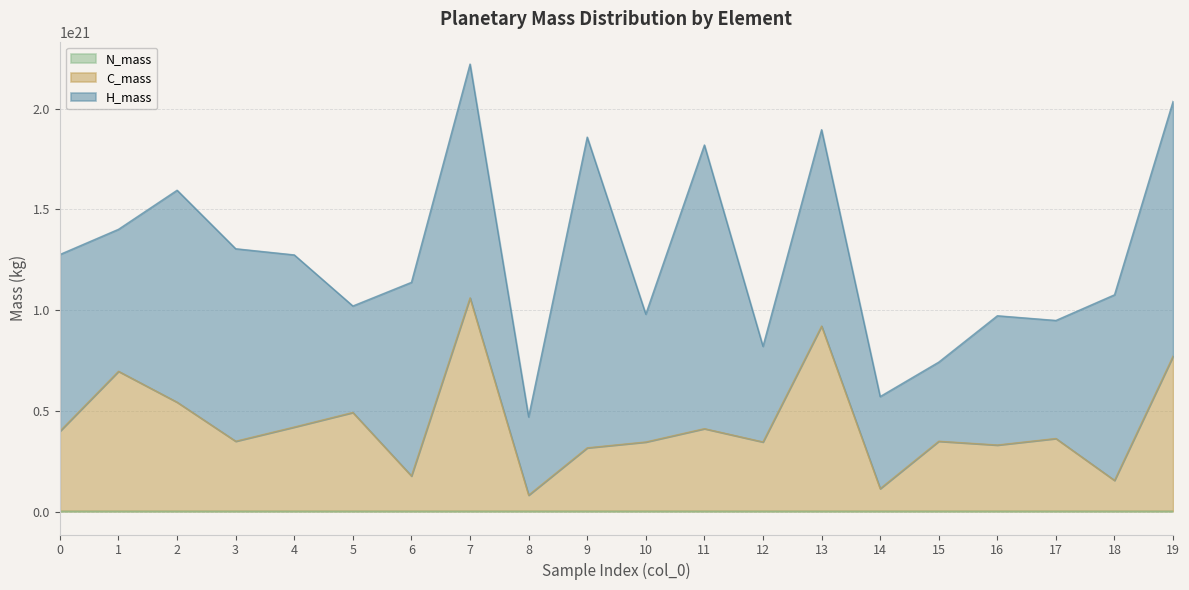

What is the total value across all series at 13?

1895187498880703397888